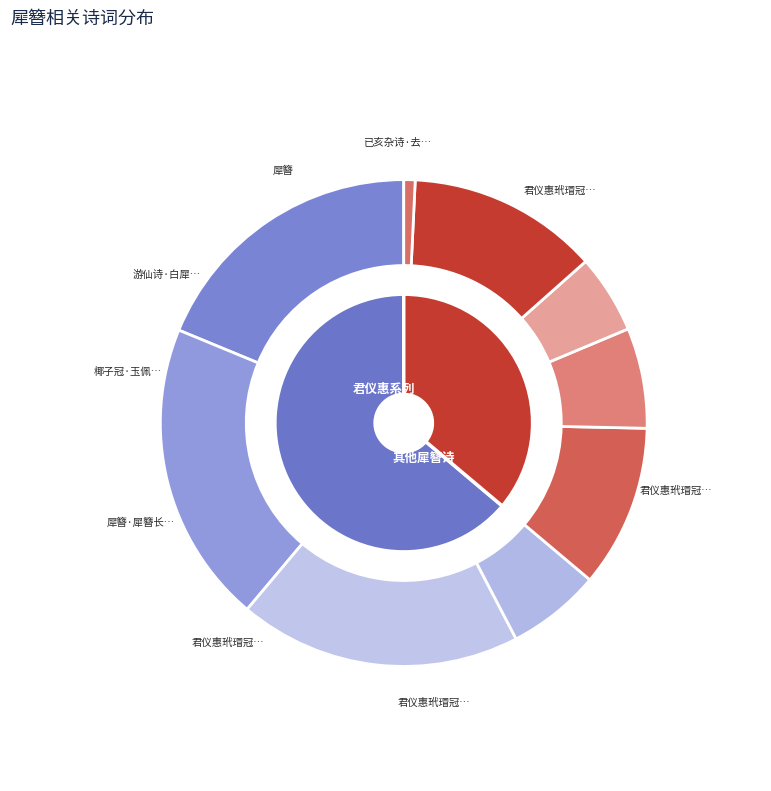

How many segments does this pie chart have?

9